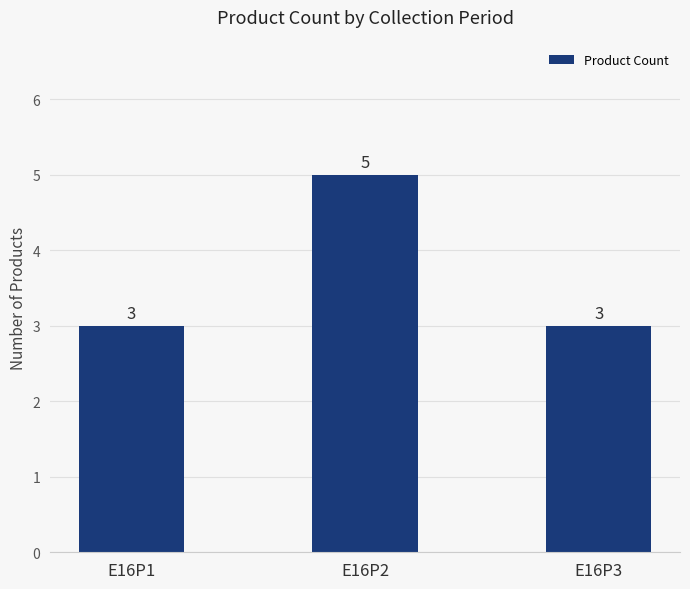

Reading left to right, list all the values displayed in this chart.

3	5	3